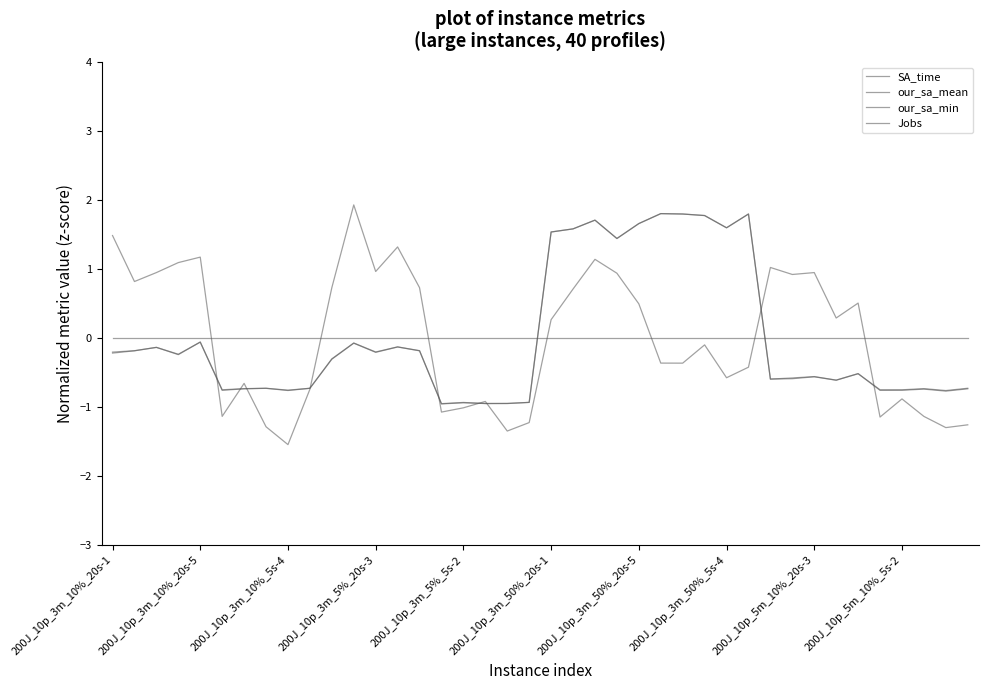

Does the chart have visible grid lines?

No